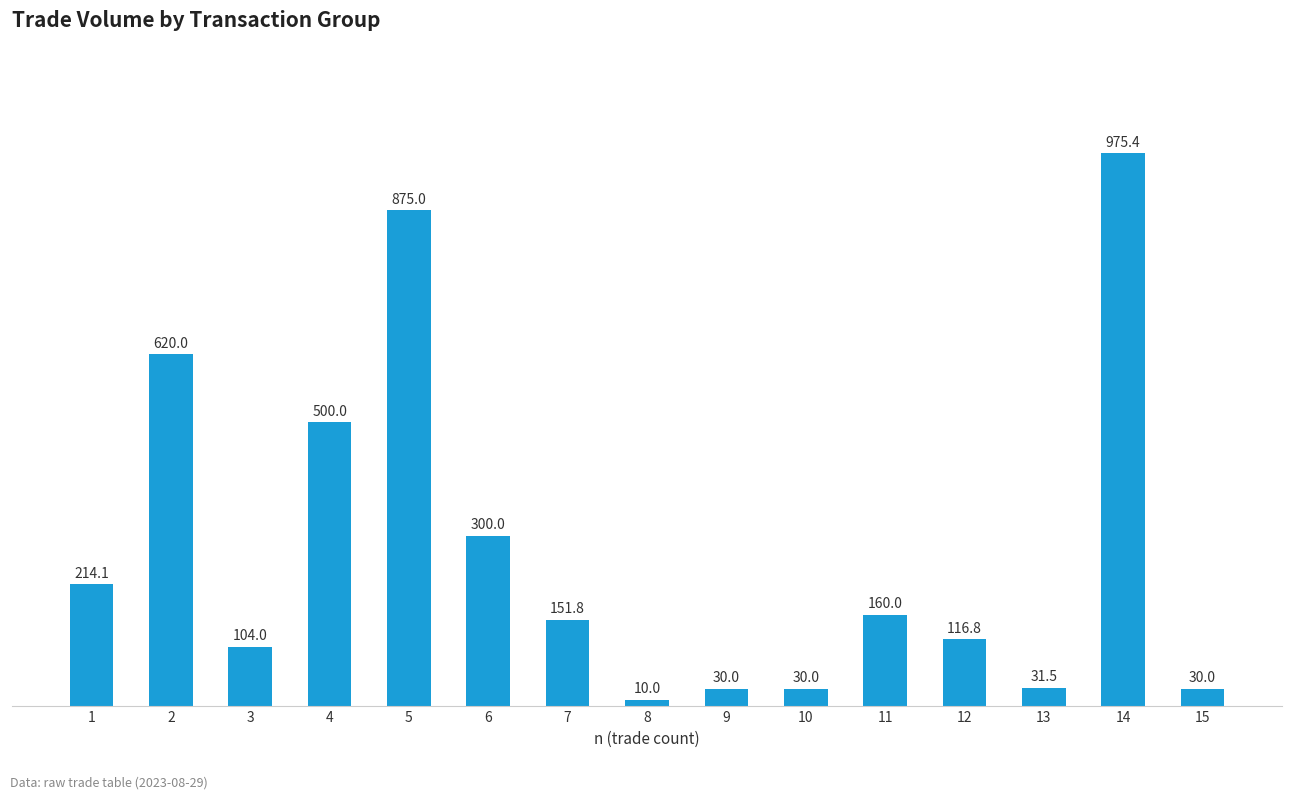

Are the bars grouped side by side (vs. stacked)?

No